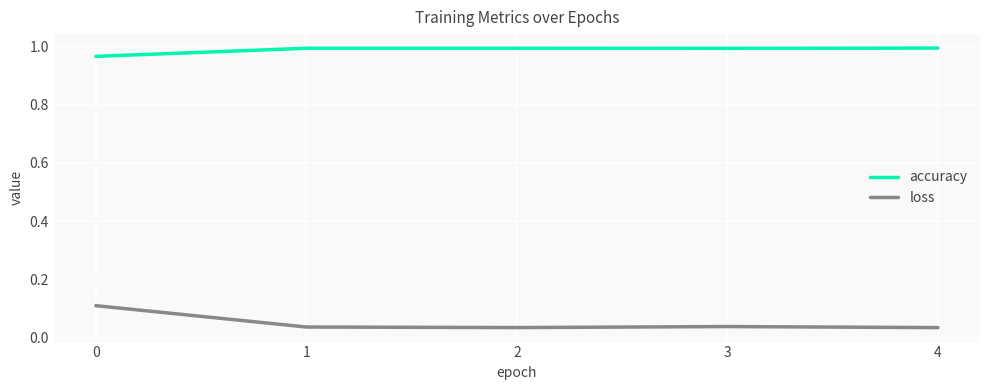

What is the sum of the accuracy values at 3 and 4?

2.0